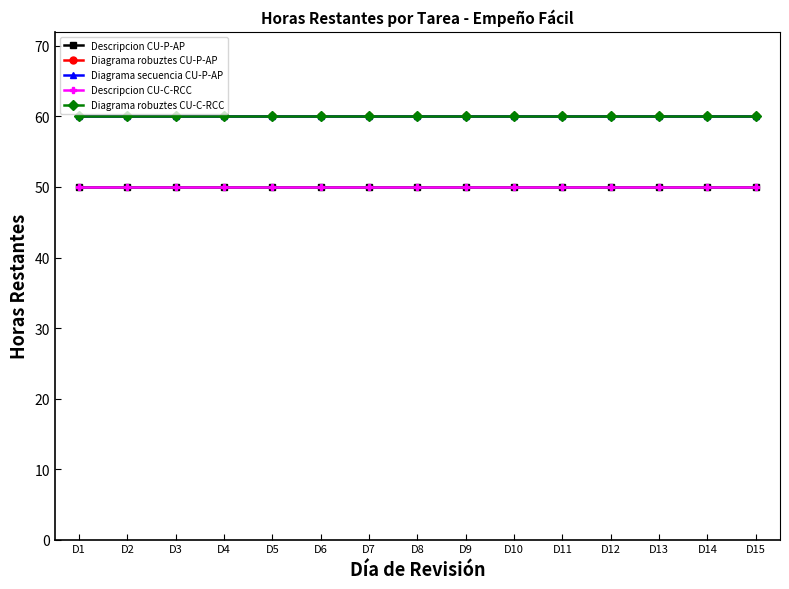

Which series has the widest spread of values?

Descripcion CU-P-AP